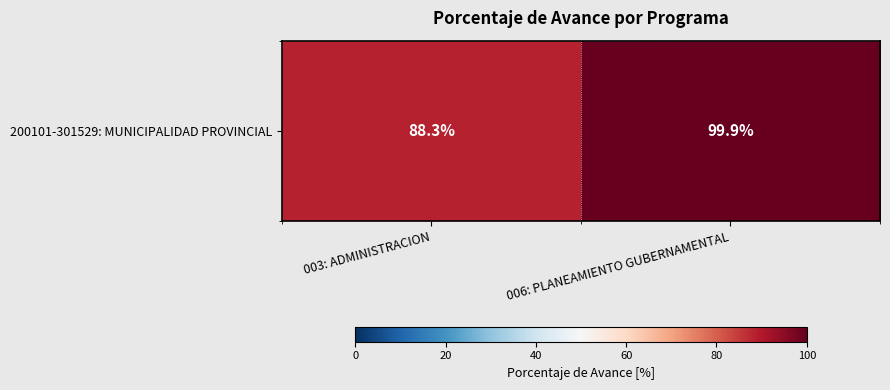

What is the sum of all values?

188.2